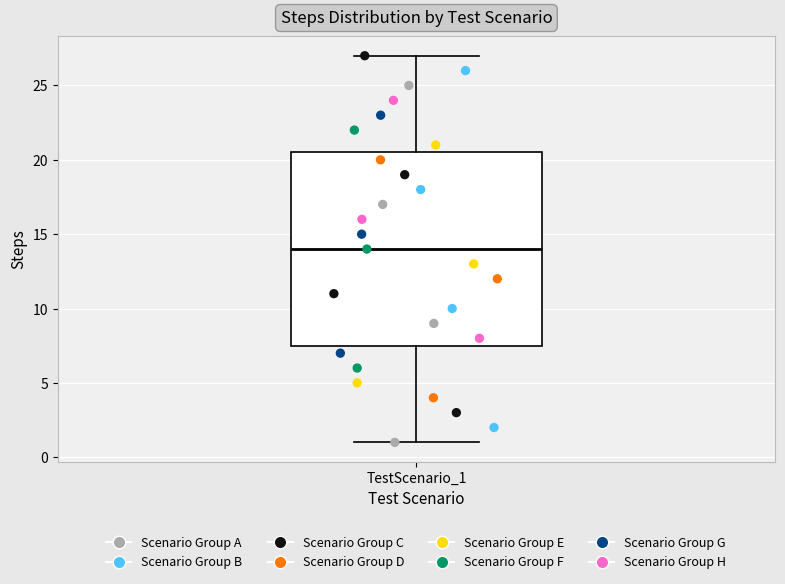

Read this box plot against the y-axis: the position of the median line, the range covered by the box, and the ends of both whiskers. The values are not printed on the chart, so give them approximately, as read against the axis.

median 14.0, box 7.5 to 20.5, whiskers 1.0 to 27.0